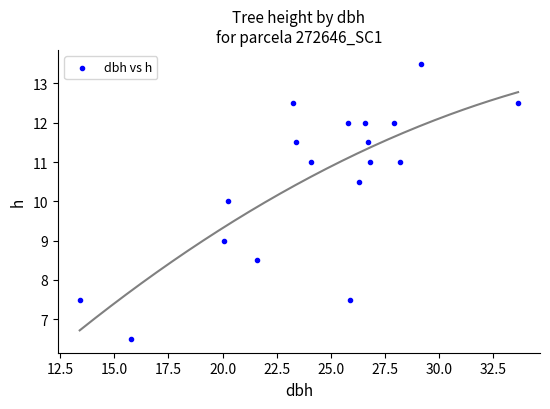

What is the range of X values (max minus min)?

20.2